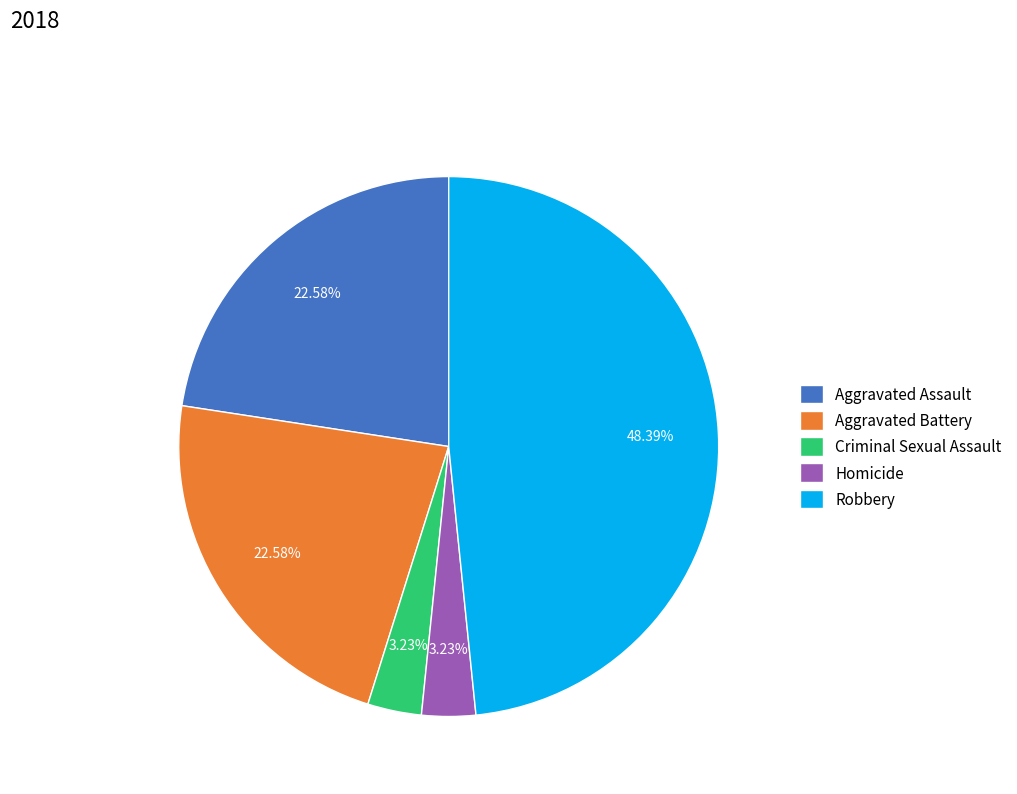

Combined, do Aggravated Assault and Robbery account for over 50%?

Yes